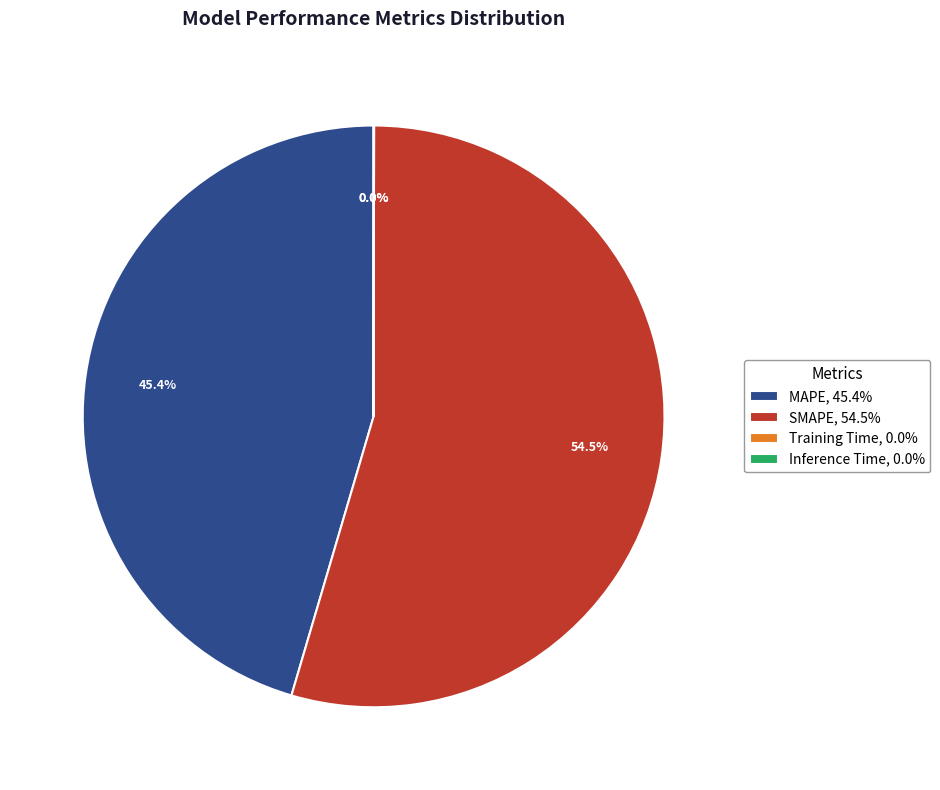

Which has a higher value, SMAPE, 54.5% or MAPE, 45.4%?

SMAPE, 54.5%